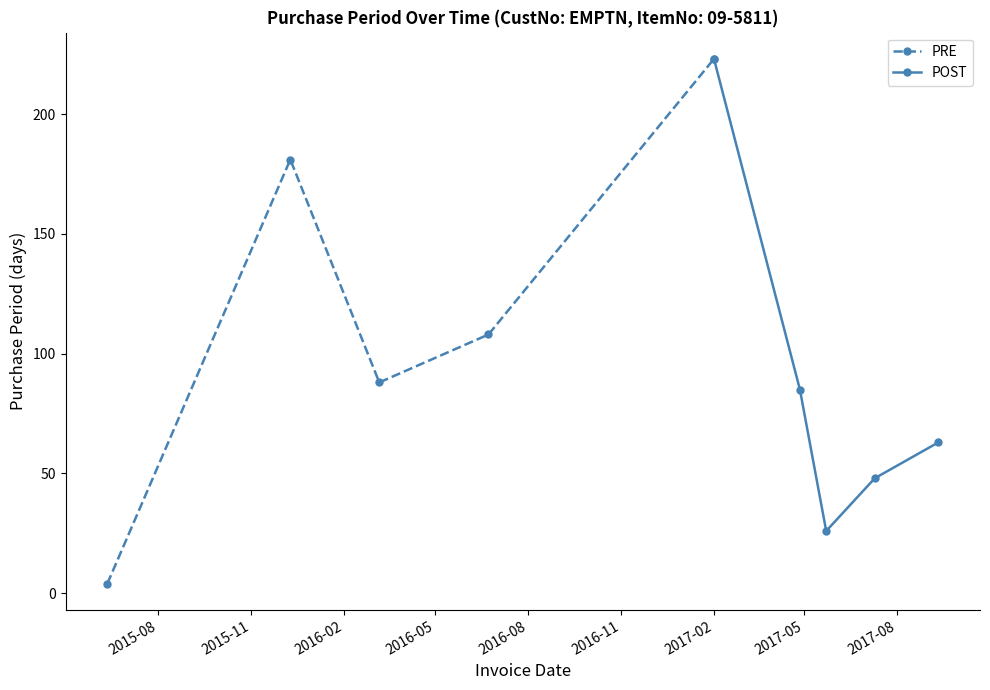

How many values in the PRE series are below 108?

2